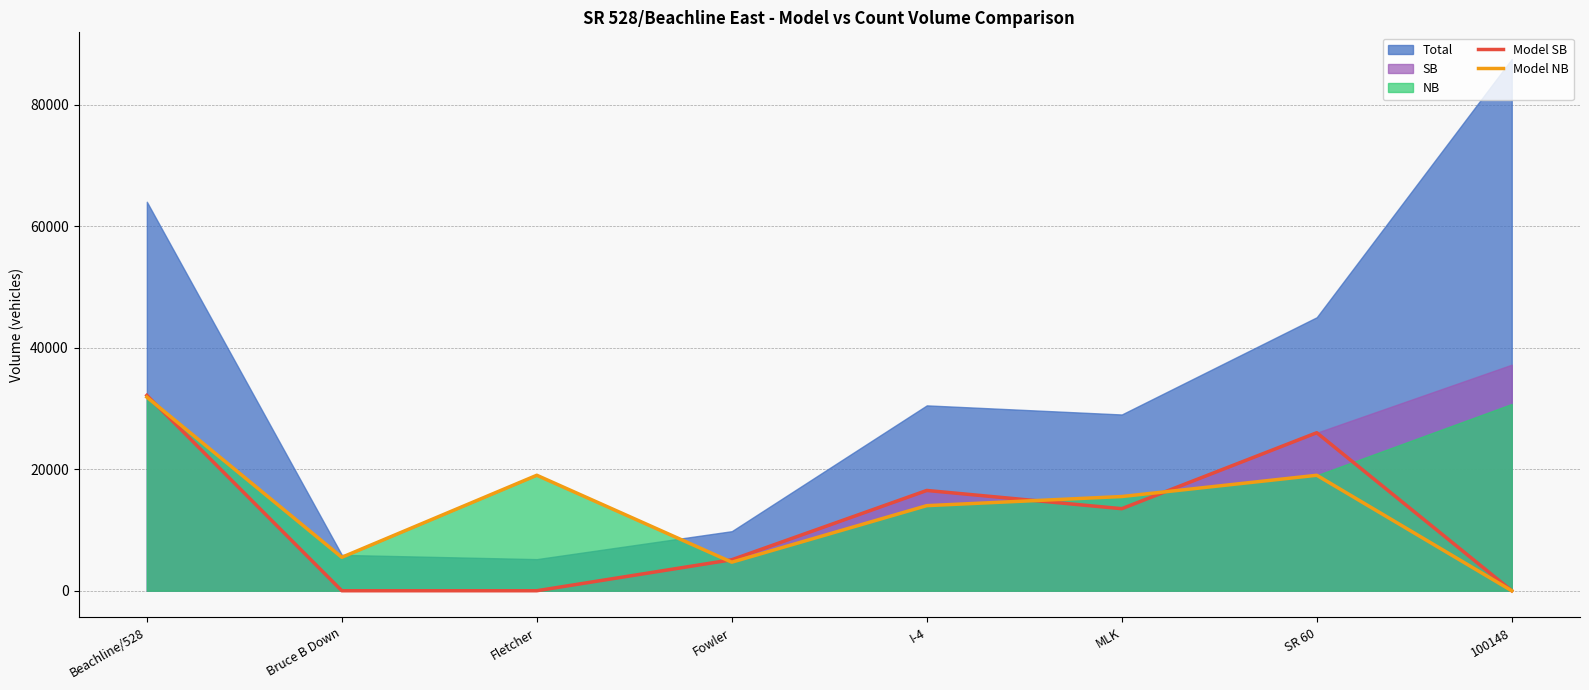

Is it true that Model SB equals 13500 at MLK?

True